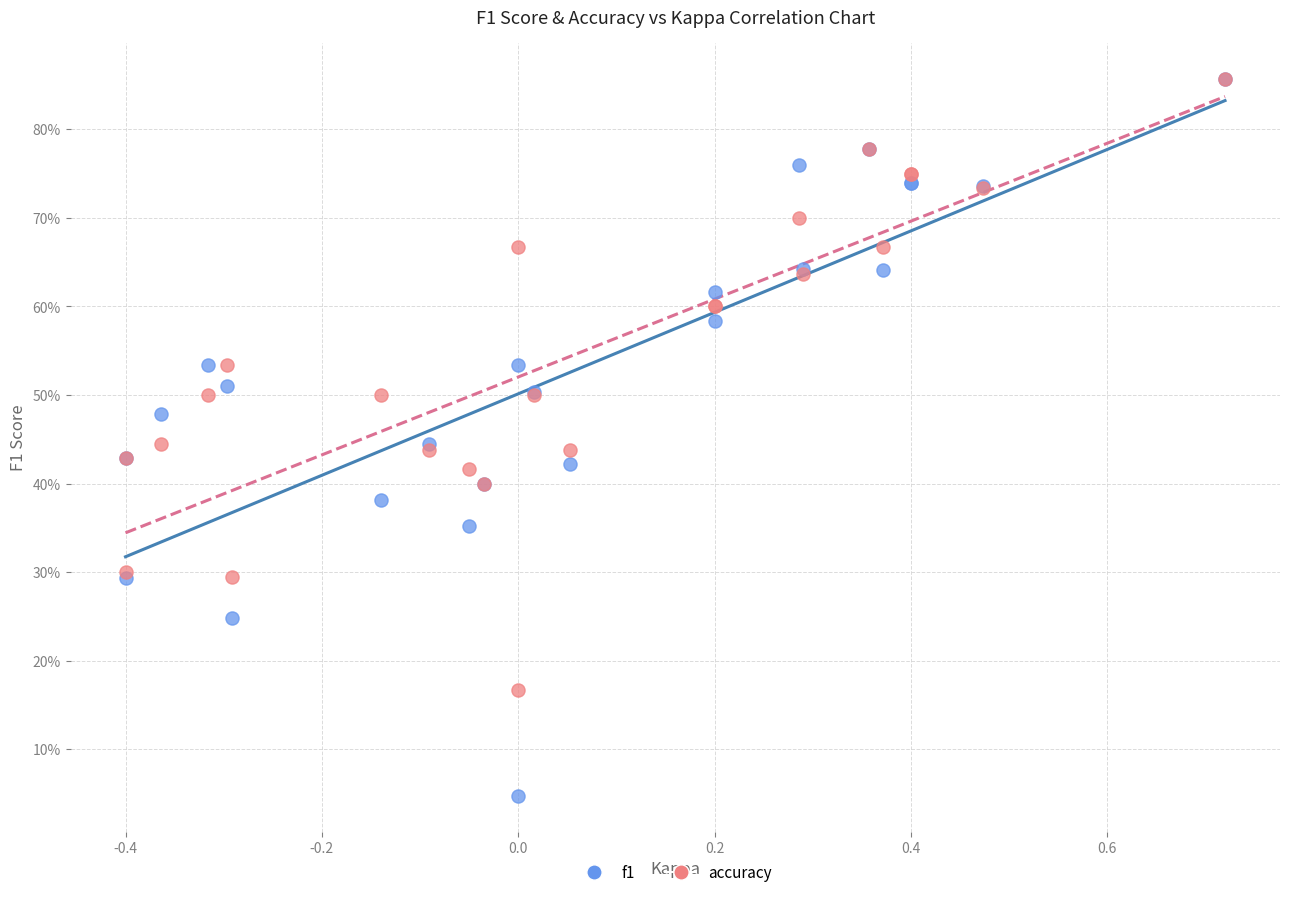

What are all the series names shown in the legend?

f1, accuracy